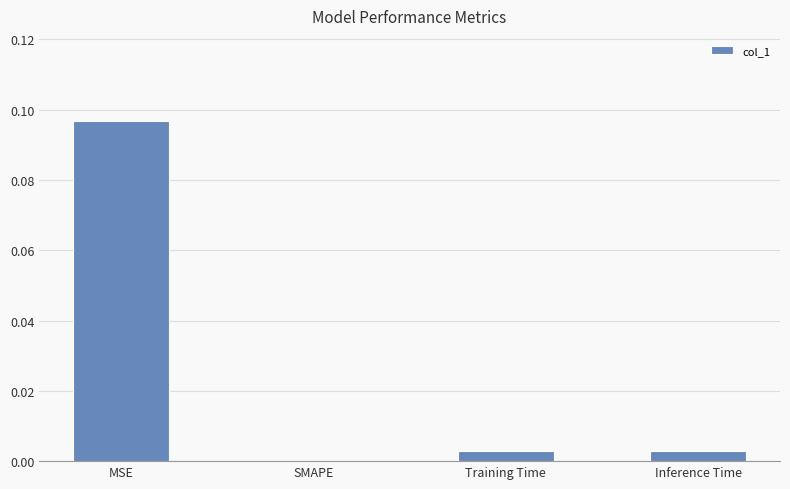

Which category has the highest value across all series?

MSE